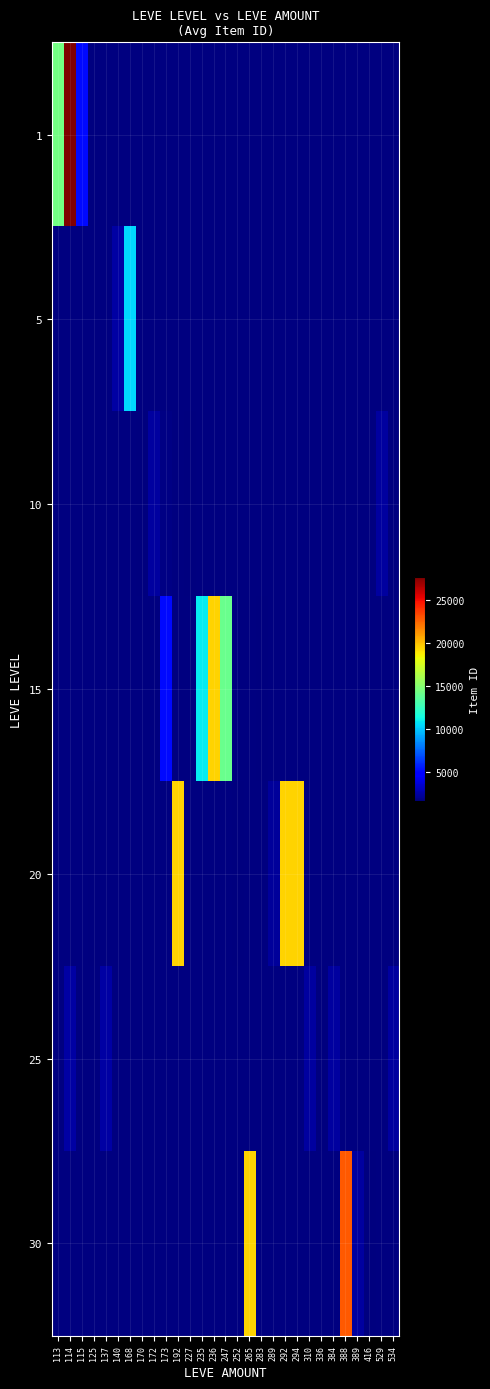

Count the number of data series in this chart.

7